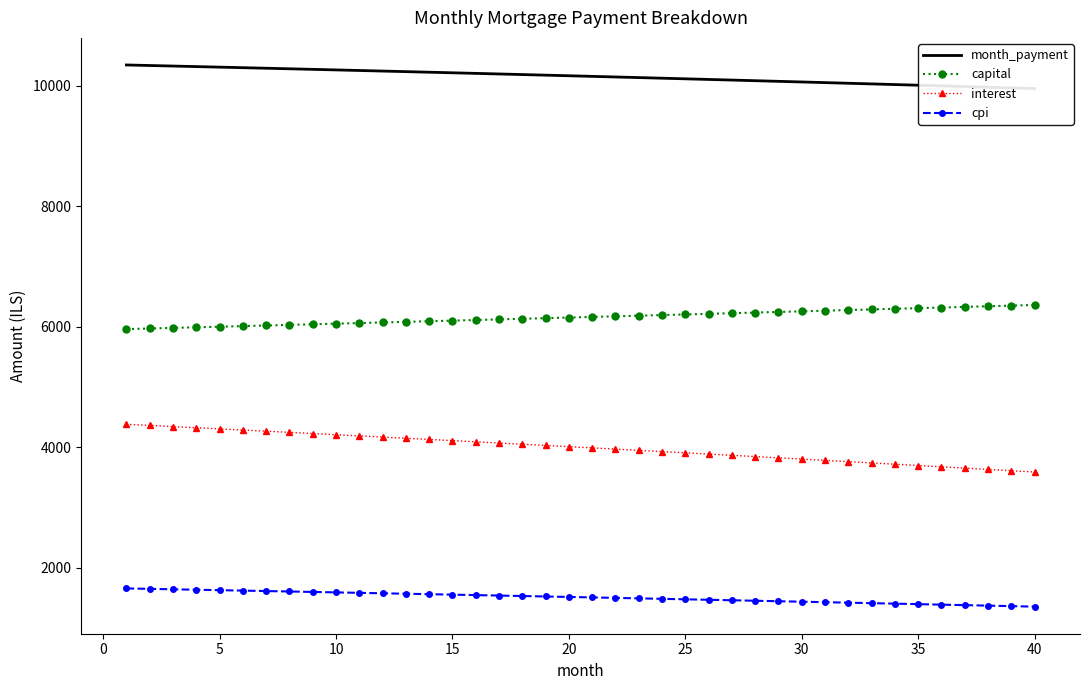

List the series in order of their peak value, highest first.

month_payment, capital, interest, cpi